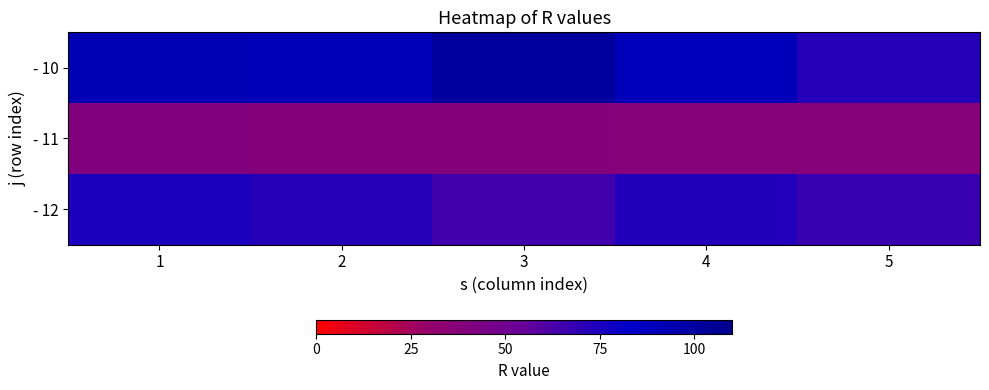

Reading left to right, transcribe all the data shown in this chart.

- 10: 1=92.2	2=90.9	3=103.1	4=90.2	5=72.3
- 11: 1=40.6	2=38.5	3=38.5	4=38.0	5=38.2
- 12: 1=75.1	2=72.5	3=65.3	4=73.3	5=67.5